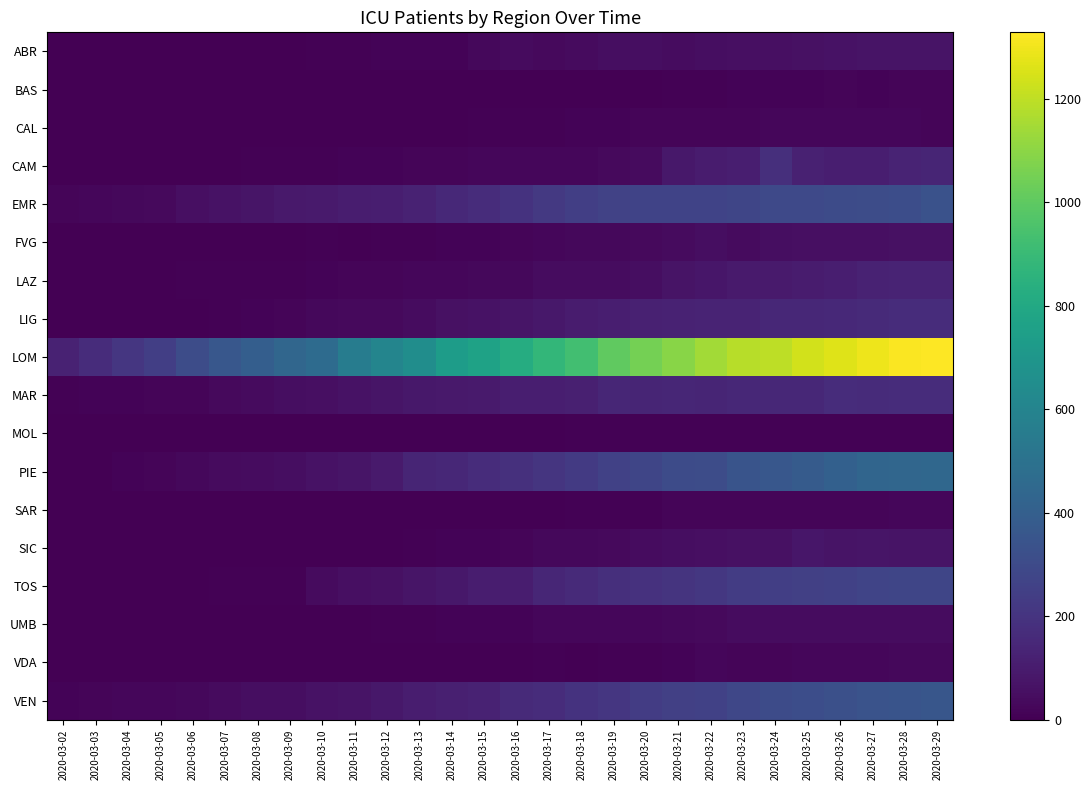

Reading right to left, extract all data points from this chart.

ABR: 2020-03-29=68	2020-03-28=70	2020-03-27=71	2020-03-26=64	2020-03-25=59	2020-03-24=57	2020-03-23=52	2020-03-22=49	2020-03-21=44	2020-03-20=48	2020-03-19=47	2020-03-18=41	2020-03-17=32	2020-03-16=37	2020-03-15=28	2020-03-14=14	2020-03-13=14	2020-03-12=12	2020-03-11=9	2020-03-10=9	2020-03-09=0	2020-03-08=0	2020-03-07=0	2020-03-06=0	2020-03-05=0	2020-03-04=0	2020-03-03=0	2020-03-02=0
BAS: 2020-03-29=18	2020-03-28=19	2020-03-27=15	2020-03-26=16	2020-03-25=14	2020-03-24=12	2020-03-23=12	2020-03-22=10	2020-03-21=7	2020-03-20=5	2020-03-19=5	2020-03-18=2	2020-03-17=2	2020-03-16=2	2020-03-15=2	2020-03-14=2	2020-03-13=1	2020-03-12=1	2020-03-11=1	2020-03-10=0	2020-03-09=0	2020-03-08=0	2020-03-07=0	2020-03-06=0	2020-03-05=0	2020-03-04=0	2020-03-03=0	2020-03-02=0
CAL: 2020-03-29=19	2020-03-28=22	2020-03-27=22	2020-03-26=23	2020-03-25=23	2020-03-24=21	2020-03-23=20	2020-03-22=17	2020-03-21=16	2020-03-20=16	2020-03-19=13	2020-03-18=11	2020-03-17=10	2020-03-16=7	2020-03-15=6	2020-03-14=4	2020-03-13=3	2020-03-12=2	2020-03-11=2	2020-03-10=2	2020-03-09=2	2020-03-08=0	2020-03-07=0	2020-03-06=0	2020-03-05=0	2020-03-04=0	2020-03-03=0	2020-03-02=0
CAM: 2020-03-29=135	2020-03-28=132	2020-03-27=113	2020-03-26=114	2020-03-25=123	2020-03-24=181	2020-03-23=110	2020-03-22=99	2020-03-21=87	2020-03-20=41	2020-03-19=36	2020-03-18=24	2020-03-17=24	2020-03-16=22	2020-03-15=22	2020-03-14=17	2020-03-13=19	2020-03-12=11	2020-03-11=11	2020-03-10=8	2020-03-09=8	2020-03-08=7	2020-03-07=0	2020-03-06=0	2020-03-05=0	2020-03-04=0	2020-03-03=0	2020-03-02=0
EMR: 2020-03-29=333	2020-03-28=316	2020-03-27=308	2020-03-26=301	2020-03-25=294	2020-03-24=291	2020-03-23=276	2020-03-22=269	2020-03-21=265	2020-03-20=267	2020-03-19=260	2020-03-18=247	2020-03-17=223	2020-03-16=197	2020-03-15=169	2020-03-14=152	2020-03-13=128	2020-03-12=112	2020-03-11=104	2020-03-10=98	2020-03-09=90	2020-03-08=75	2020-03-07=64	2020-03-06=53	2020-03-05=32	2020-03-04=26	2020-03-03=24	2020-03-02=16
FVG: 2020-03-29=60	2020-03-28=59	2020-03-27=57	2020-03-26=54	2020-03-25=52	2020-03-24=49	2020-03-23=41	2020-03-22=47	2020-03-21=37	2020-03-20=32	2020-03-19=29	2020-03-18=27	2020-03-17=21	2020-03-16=19	2020-03-15=12	2020-03-14=11	2020-03-13=8	2020-03-12=10	2020-03-11=5	2020-03-10=6	2020-03-09=1	2020-03-08=1	2020-03-07=1	2020-03-06=0	2020-03-05=0	2020-03-04=0	2020-03-03=0	2020-03-02=0
LAZ: 2020-03-29=133	2020-03-28=133	2020-03-27=126	2020-03-26=113	2020-03-25=101	2020-03-24=94	2020-03-23=96	2020-03-22=79	2020-03-21=70	2020-03-20=47	2020-03-19=45	2020-03-18=44	2020-03-17=44	2020-03-16=31	2020-03-15=31	2020-03-14=25	2020-03-13=24	2020-03-12=20	2020-03-11=18	2020-03-10=15	2020-03-09=8	2020-03-08=8	2020-03-07=8	2020-03-06=8	2020-03-05=3	2020-03-04=3	2020-03-03=0	2020-03-02=0
LIG: 2020-03-29=166	2020-03-28=167	2020-03-27=157	2020-03-26=154	2020-03-25=147	2020-03-24=147	2020-03-23=133	2020-03-22=132	2020-03-21=129	2020-03-20=121	2020-03-19=112	2020-03-18=100	2020-03-17=85	2020-03-16=73	2020-03-15=66	2020-03-14=62	2020-03-13=44	2020-03-12=36	2020-03-11=34	2020-03-10=29	2020-03-09=17	2020-03-08=11	2020-03-07=6	2020-03-06=5	2020-03-05=3	2020-03-04=3	2020-03-03=2	2020-03-02=1
LOM: 2020-03-29=1328	2020-03-28=1319	2020-03-27=1292	2020-03-26=1263	2020-03-25=1236	2020-03-24=1194	2020-03-23=1183	2020-03-22=1142	2020-03-21=1093	2020-03-20=1050	2020-03-19=1006	2020-03-18=924	2020-03-17=879	2020-03-16=823	2020-03-15=767	2020-03-14=732	2020-03-13=650	2020-03-12=605	2020-03-11=560	2020-03-10=466	2020-03-09=440	2020-03-08=399	2020-03-07=359	2020-03-06=309	2020-03-05=244	2020-03-04=209	2020-03-03=167	2020-03-02=127
MAR: 2020-03-29=168	2020-03-28=166	2020-03-27=162	2020-03-26=166	2020-03-25=148	2020-03-24=149	2020-03-23=148	2020-03-22=138	2020-03-21=141	2020-03-20=138	2020-03-19=141	2020-03-18=119	2020-03-17=109	2020-03-16=110	2020-03-15=98	2020-03-14=93	2020-03-13=85	2020-03-12=76	2020-03-11=66	2020-03-10=54	2020-03-09=47	2020-03-08=41	2020-03-07=36	2020-03-06=20	2020-03-05=19	2020-03-04=15	2020-03-03=13	2020-03-02=6
MOL: 2020-03-29=9	2020-03-28=9	2020-03-27=9	2020-03-26=8	2020-03-25=7	2020-03-24=7	2020-03-23=7	2020-03-22=7	2020-03-21=6	2020-03-20=6	2020-03-19=6	2020-03-18=6	2020-03-17=5	2020-03-16=5	2020-03-15=4	2020-03-14=3	2020-03-13=3	2020-03-12=3	2020-03-11=3	2020-03-10=3	2020-03-09=2	2020-03-08=2	2020-03-07=2	2020-03-06=2	2020-03-05=0	2020-03-04=0	2020-03-03=0	2020-03-02=0
PIE: 2020-03-29=443	2020-03-28=439	2020-03-27=431	2020-03-26=408	2020-03-25=381	2020-03-24=360	2020-03-23=343	2020-03-22=308	2020-03-21=301	2020-03-20=280	2020-03-19=257	2020-03-18=227	2020-03-17=206	2020-03-16=186	2020-03-15=171	2020-03-14=150	2020-03-13=135	2020-03-12=97	2020-03-11=75	2020-03-10=66	2020-03-09=50	2020-03-08=45	2020-03-07=38	2020-03-06=30	2020-03-05=17	2020-03-04=13	2020-03-03=3	2020-03-02=2
SAR: 2020-03-29=23	2020-03-28=22	2020-03-27=19	2020-03-26=20	2020-03-25=19	2020-03-24=19	2020-03-23=18	2020-03-22=16	2020-03-21=16	2020-03-20=9	2020-03-19=6	2020-03-18=6	2020-03-17=4	2020-03-16=0	2020-03-15=0	2020-03-14=0	2020-03-13=0	2020-03-12=0	2020-03-11=0	2020-03-10=0	2020-03-09=0	2020-03-08=0	2020-03-07=0	2020-03-06=0	2020-03-05=0	2020-03-04=0	2020-03-03=0	2020-03-02=0
SIC: 2020-03-29=71	2020-03-28=71	2020-03-27=75	2020-03-26=68	2020-03-25=80	2020-03-24=60	2020-03-23=60	2020-03-22=55	2020-03-21=48	2020-03-20=42	2020-03-19=36	2020-03-18=29	2020-03-17=28	2020-03-16=20	2020-03-15=15	2020-03-14=11	2020-03-13=7	2020-03-12=5	2020-03-11=1	2020-03-10=2	2020-03-09=0	2020-03-08=0	2020-03-07=0	2020-03-06=0	2020-03-05=0	2020-03-04=0	2020-03-03=0	2020-03-02=0
TOS: 2020-03-29=275	2020-03-28=277	2020-03-27=274	2020-03-26=259	2020-03-25=251	2020-03-24=244	2020-03-23=238	2020-03-22=215	2020-03-21=202	2020-03-20=189	2020-03-19=178	2020-03-18=160	2020-03-17=143	2020-03-16=107	2020-03-15=107	2020-03-14=87	2020-03-13=77	2020-03-12=59	2020-03-11=54	2020-03-10=40	2020-03-09=9	2020-03-08=7	2020-03-07=7	2020-03-06=5	2020-03-05=1	2020-03-04=0	2020-03-03=0	2020-03-02=0
UMB: 2020-03-29=46	2020-03-28=44	2020-03-27=46	2020-03-26=46	2020-03-25=44	2020-03-24=43	2020-03-23=42	2020-03-22=35	2020-03-21=29	2020-03-20=24	2020-03-19=21	2020-03-18=21	2020-03-17=21	2020-03-16=15	2020-03-15=13	2020-03-14=11	2020-03-13=10	2020-03-12=8	2020-03-11=5	2020-03-10=2	2020-03-09=2	2020-03-08=2	2020-03-07=2	2020-03-06=2	2020-03-05=1	2020-03-04=1	2020-03-03=1	2020-03-02=0
VDA: 2020-03-29=26	2020-03-28=26	2020-03-27=24	2020-03-26=24	2020-03-25=25	2020-03-24=20	2020-03-23=20	2020-03-22=21	2020-03-21=15	2020-03-20=9	2020-03-19=9	2020-03-18=3	2020-03-17=6	2020-03-16=5	2020-03-15=3	2020-03-14=0	2020-03-13=0	2020-03-12=0	2020-03-11=0	2020-03-10=0	2020-03-09=0	2020-03-08=0	2020-03-07=0	2020-03-06=0	2020-03-05=0	2020-03-04=0	2020-03-03=0	2020-03-02=0
VEN: 2020-03-29=355	2020-03-28=344	2020-03-27=338	2020-03-26=326	2020-03-25=316	2020-03-24=304	2020-03-23=281	2020-03-22=255	2020-03-21=249	2020-03-20=236	2020-03-19=209	2020-03-18=195	2020-03-17=171	2020-03-16=156	2020-03-15=129	2020-03-14=119	2020-03-13=107	2020-03-12=85	2020-03-11=68	2020-03-10=67	2020-03-09=51	2020-03-08=47	2020-03-07=41	2020-03-06=27	2020-03-05=24	2020-03-04=23	2020-03-03=19	2020-03-02=14